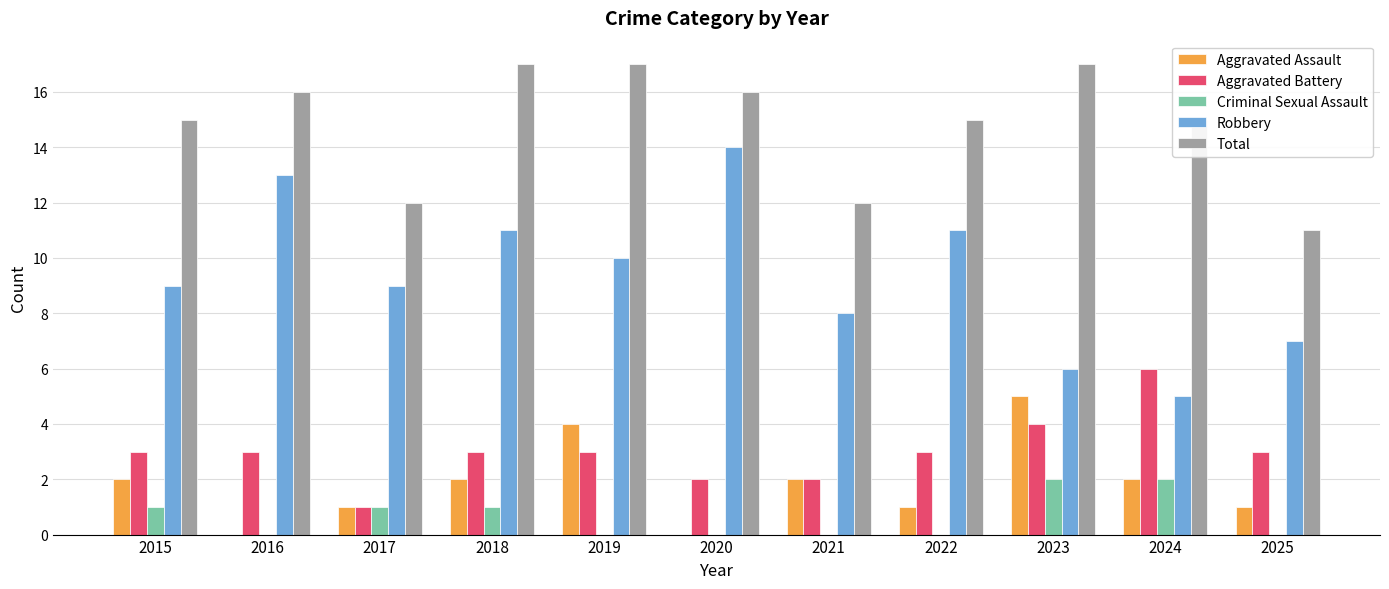

What is the highest value of the Aggravated Battery series?

6